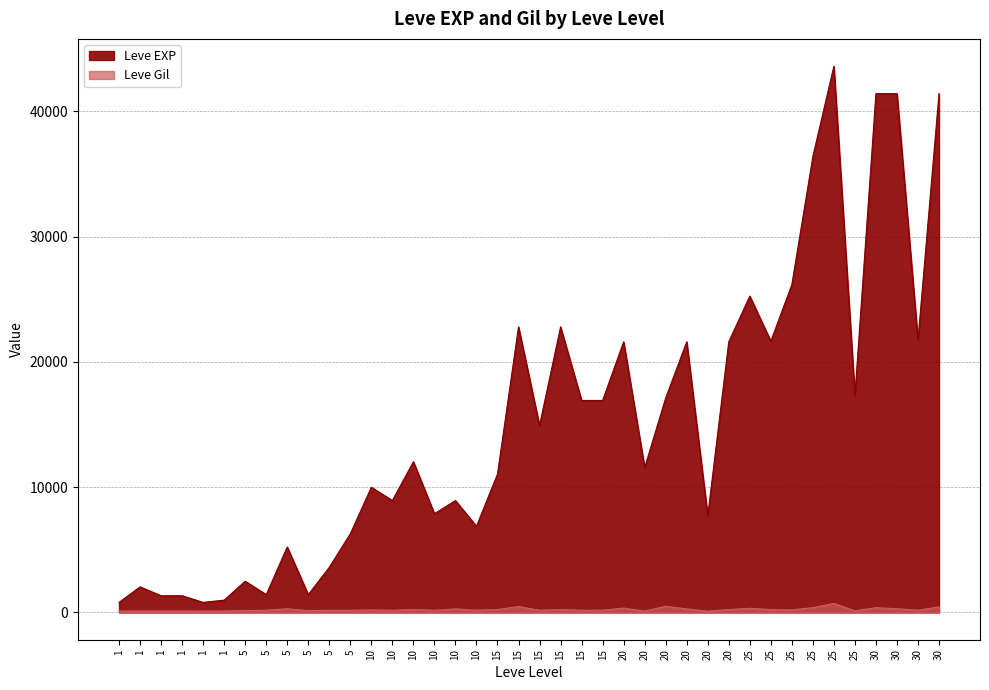

Is it true that Leve EXP equals 2768 at 15?

False